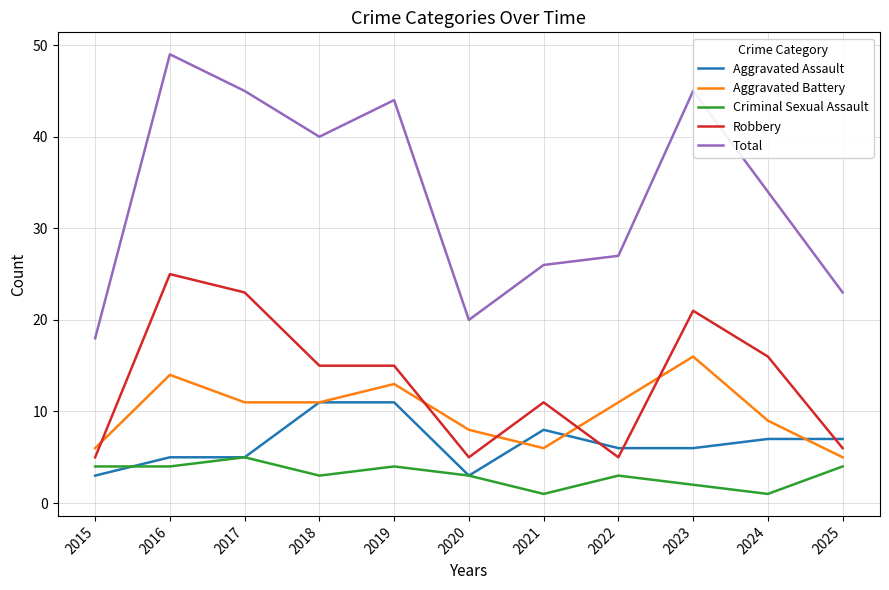

Does the chart have visible grid lines?

Yes